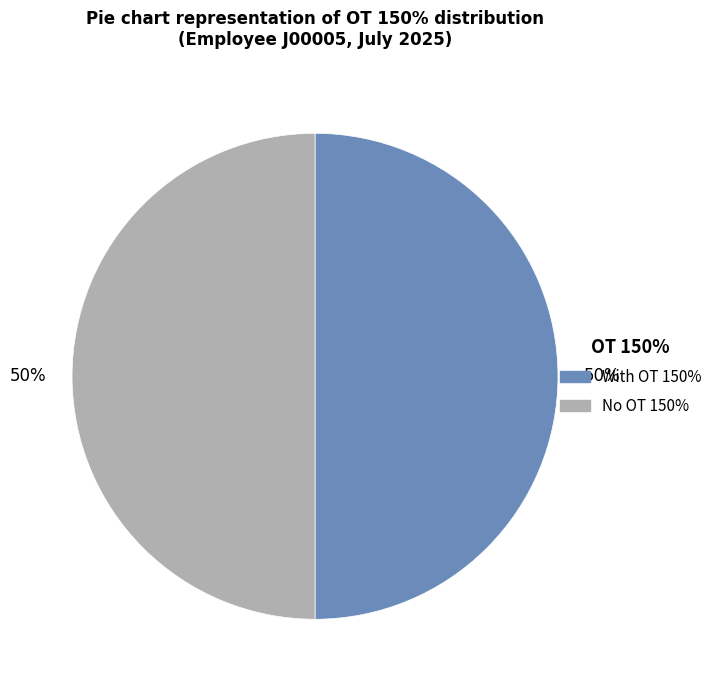

To the nearest percent, what is the average slice percentage?

50%